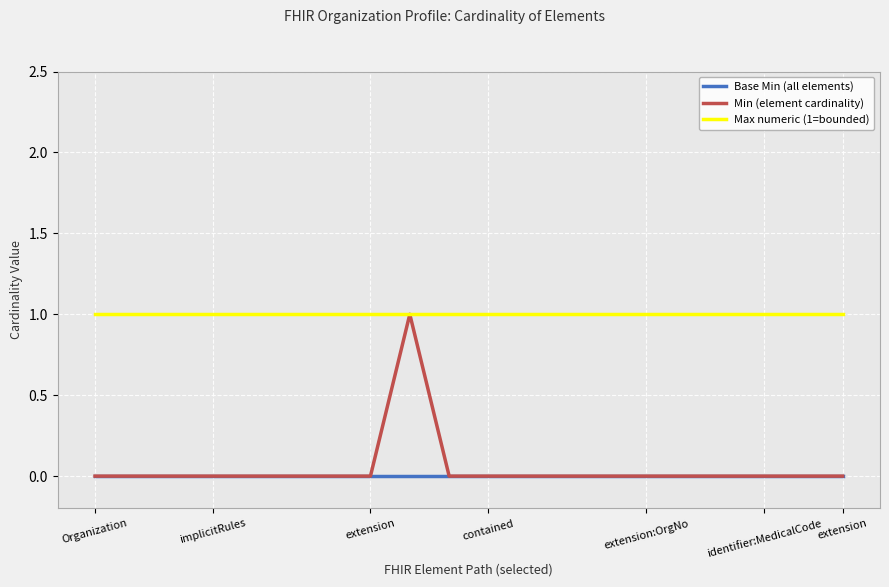

True or false: Base Min (all elements) and Max numeric (1=bounded) cross at least once.

False